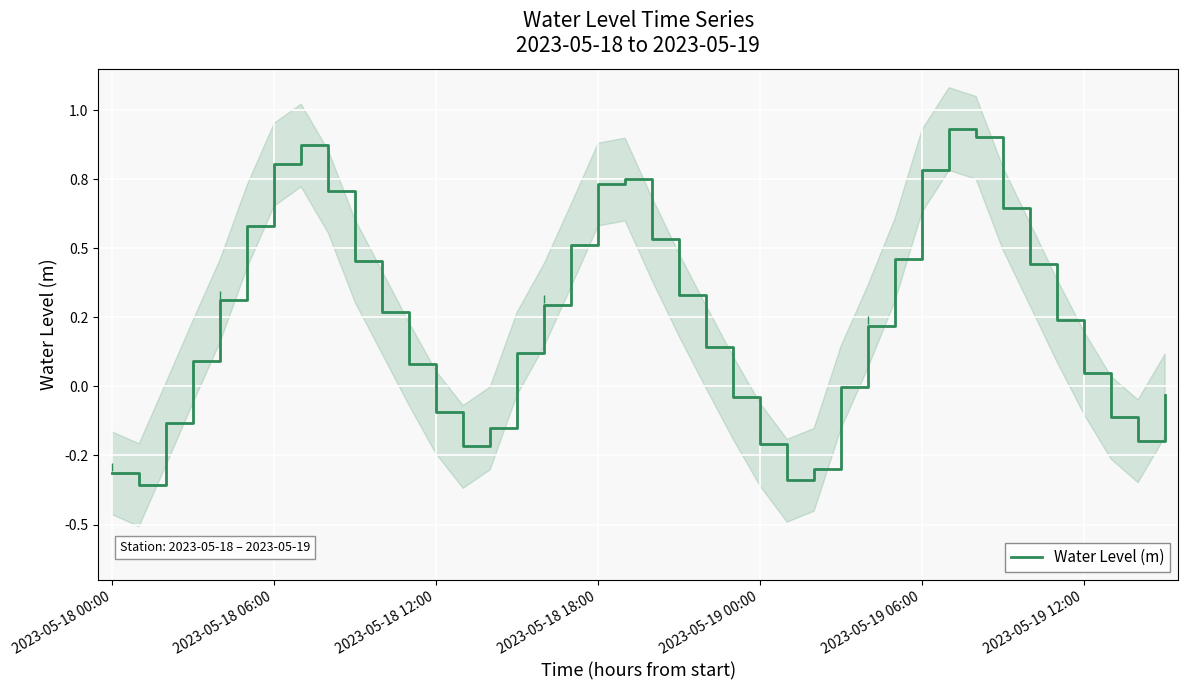

How many categories are shown in the chart?

40